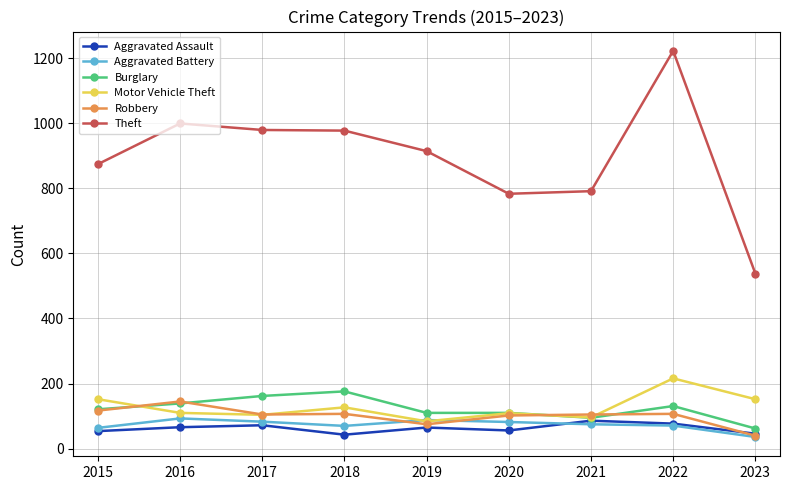

What are all the series names shown in the legend?

Aggravated Assault, Aggravated Battery, Burglary, Motor Vehicle Theft, Robbery, Theft